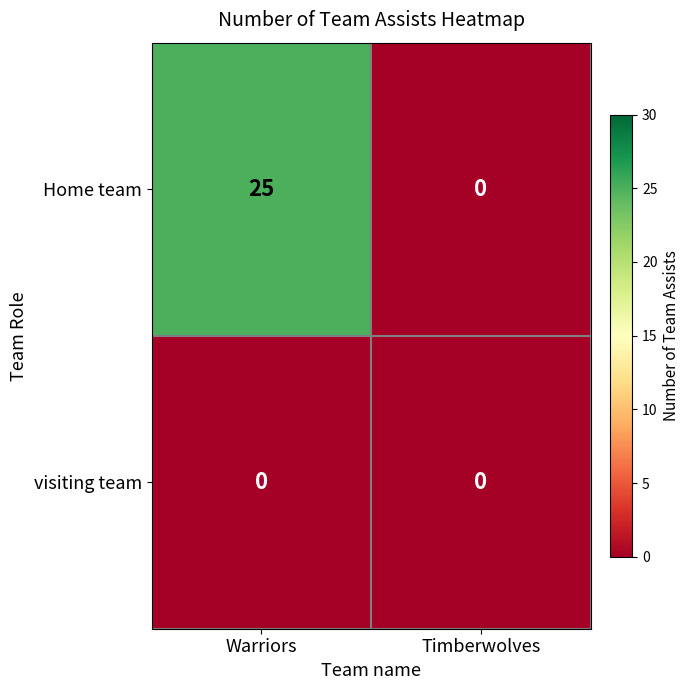

List the series in order of their overall mean, highest first.

Home team, visiting team